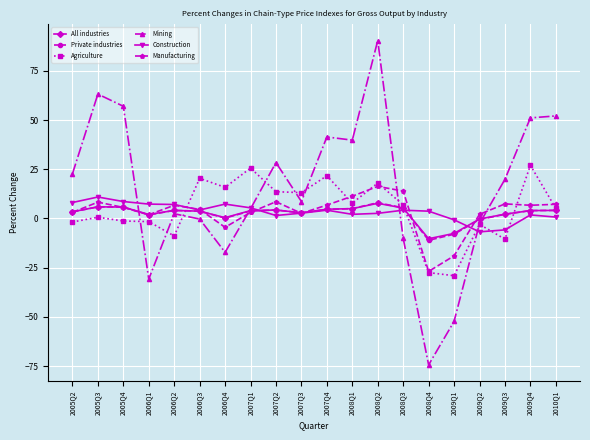

Is the value of Manufacturing at 2007Q2 greater than the value of Mining at 2008Q4?

Yes